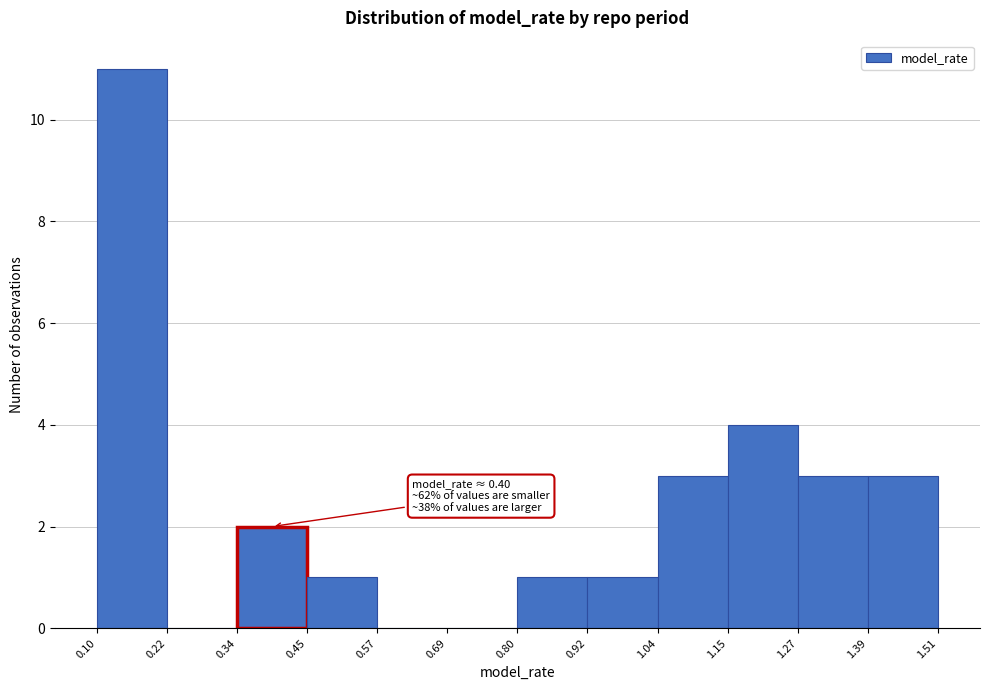

Which range on the x-axis has the tallest bar?

0.10 to 0.22